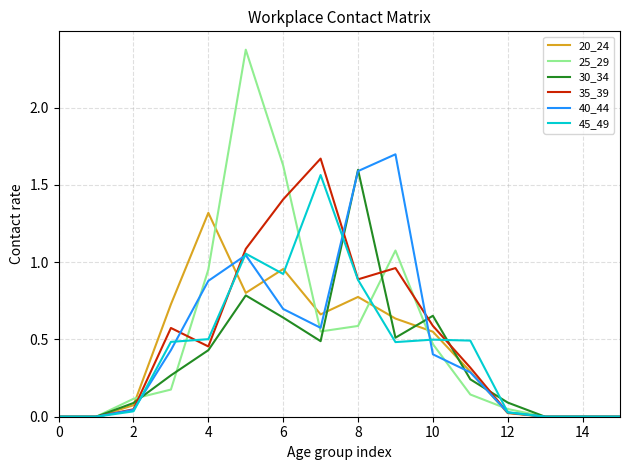

Which series has the widest spread of values?

25_29